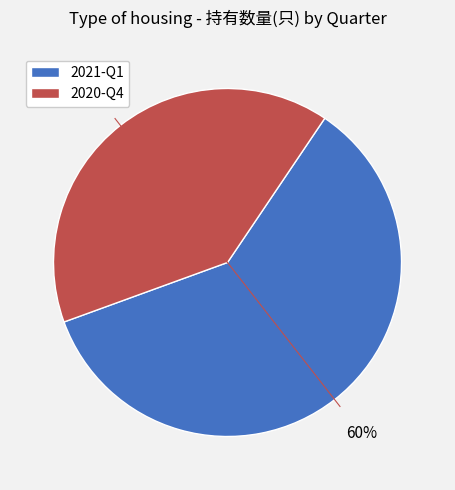

Rank the categories by value from lowest to highest.

2020-Q4, 2021-Q1